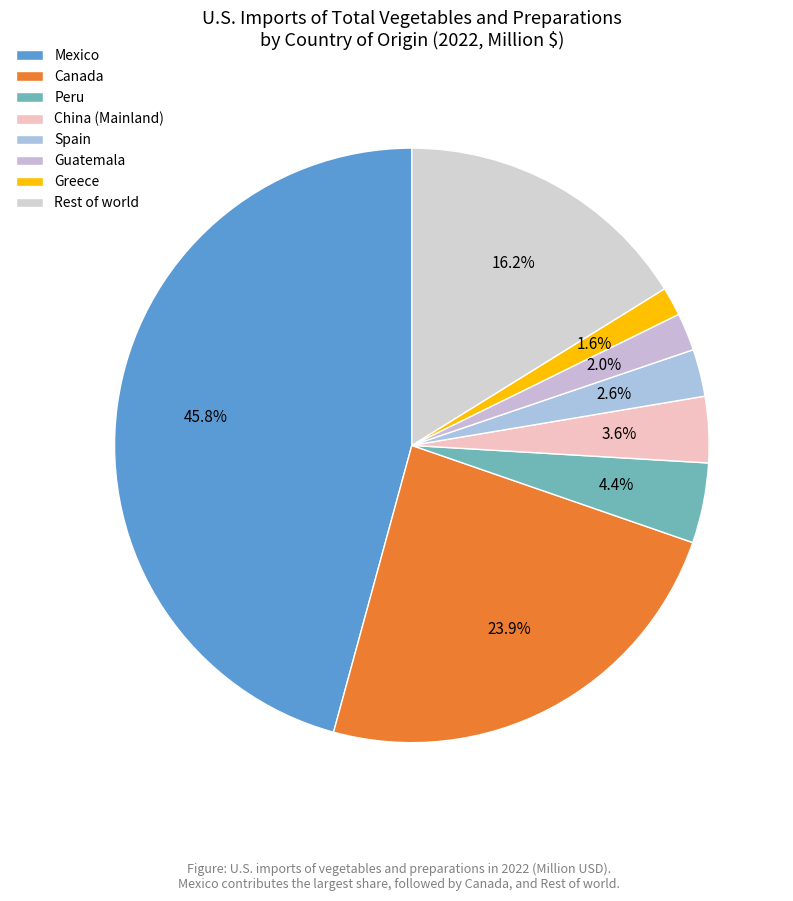

What is the total percentage of Spain and Guatemala?

4.6%